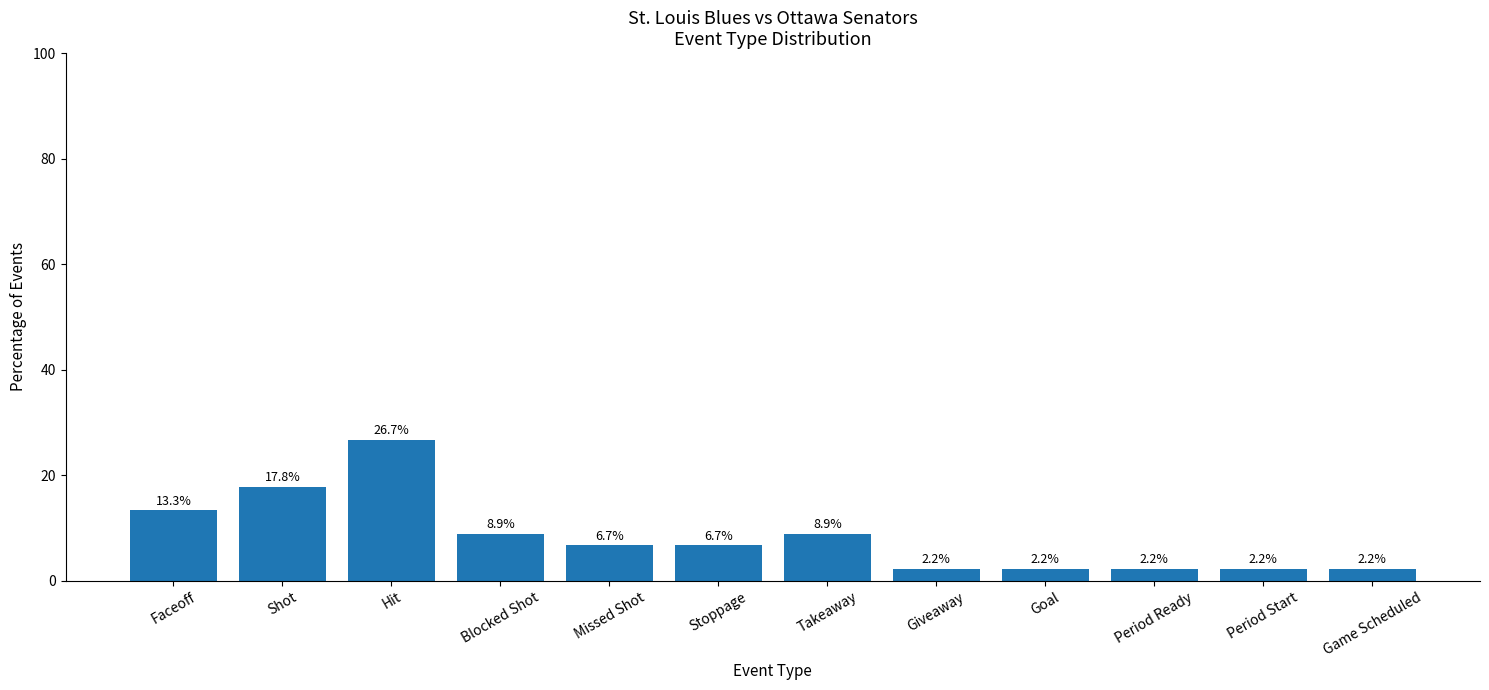

Reading left to right, what are all the values shown in this chart?

Faceoff=13.3	Shot=17.8	Hit=26.7	Blocked Shot=8.9	Missed Shot=6.7	Stoppage=6.7	Takeaway=8.9	Giveaway=2.2	Goal=2.2	Period Ready=2.2	Period Start=2.2	Game Scheduled=2.2